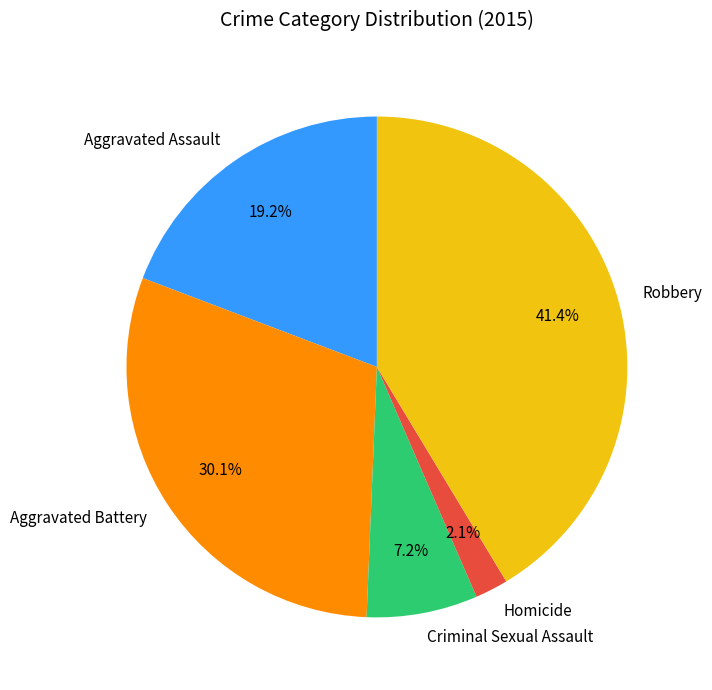

Rank the categories by value from highest to lowest.

Robbery, Aggravated Battery, Aggravated Assault, Criminal Sexual Assault, Homicide